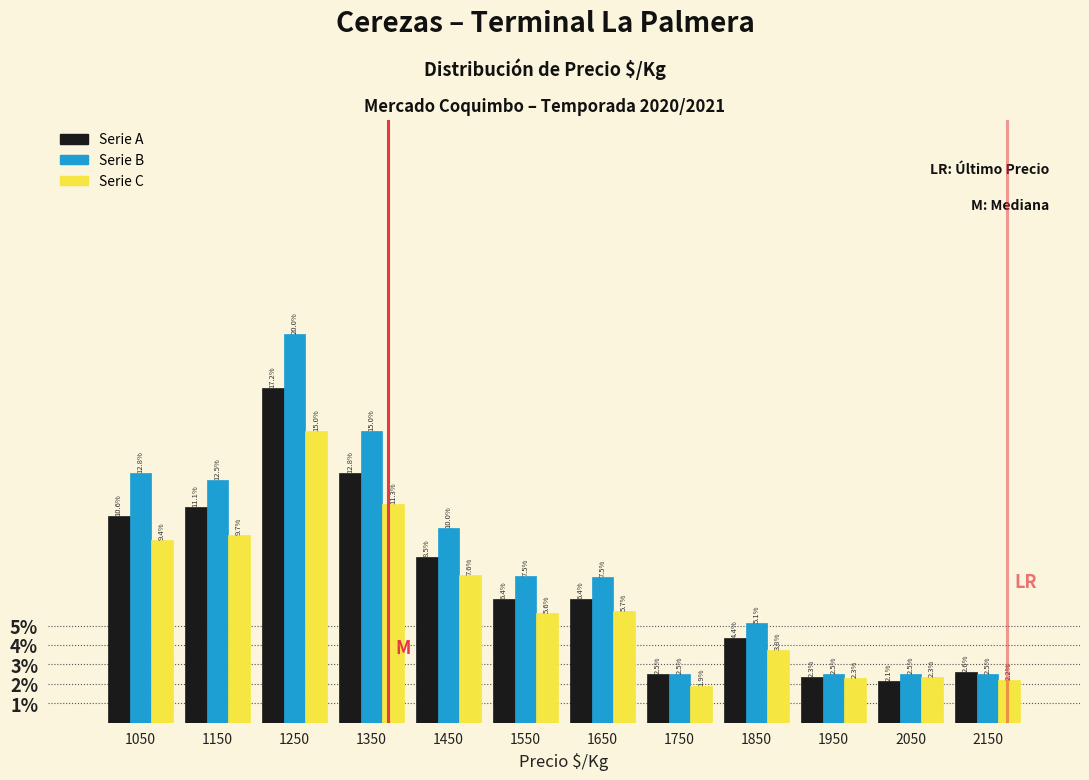

In the Serie C series, which range on the x-axis has the tallest bar?

1200 to 1300